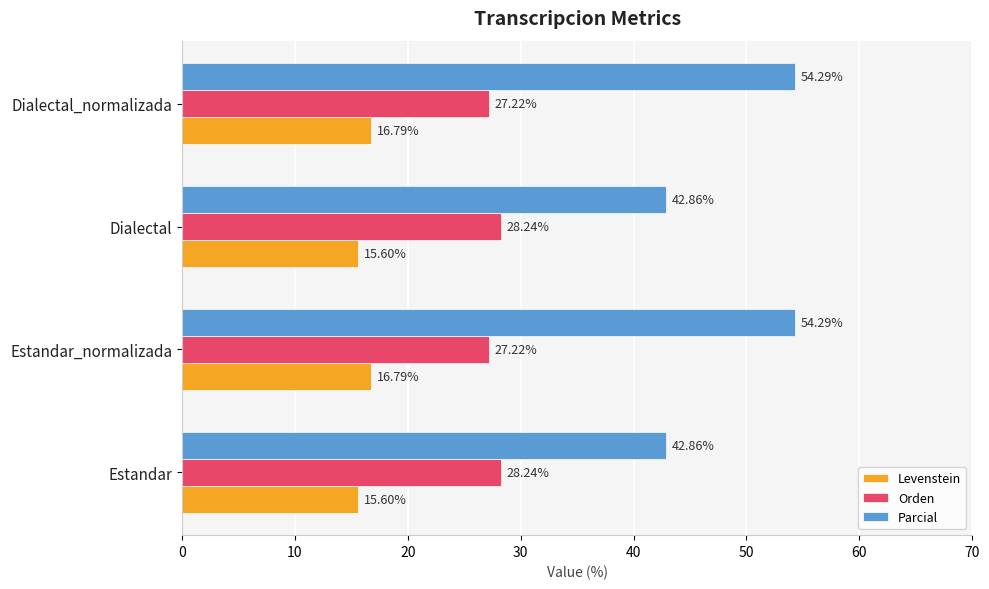

What is the total value across all series at Dialectal?

86.7